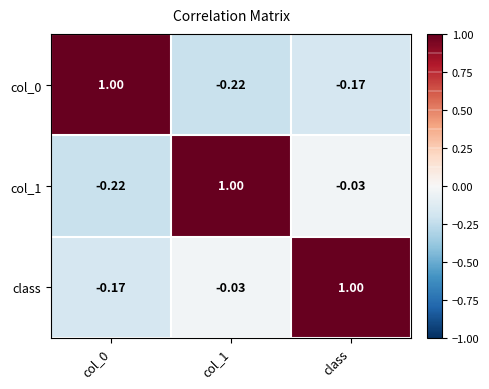

What is the spread (max minus min) of values at class?

1.2